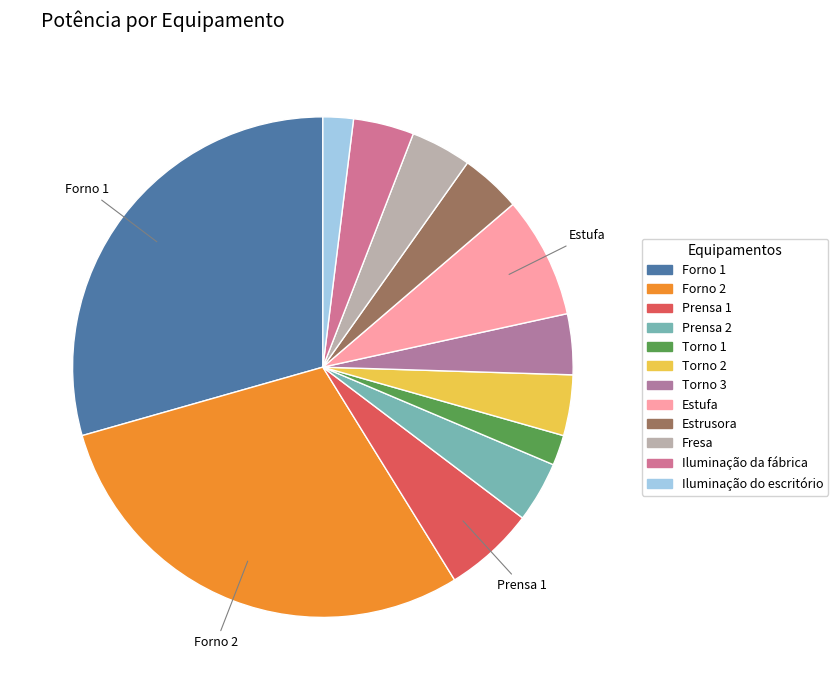

True or false: Forno 1 accounts for 19% of the total.

False